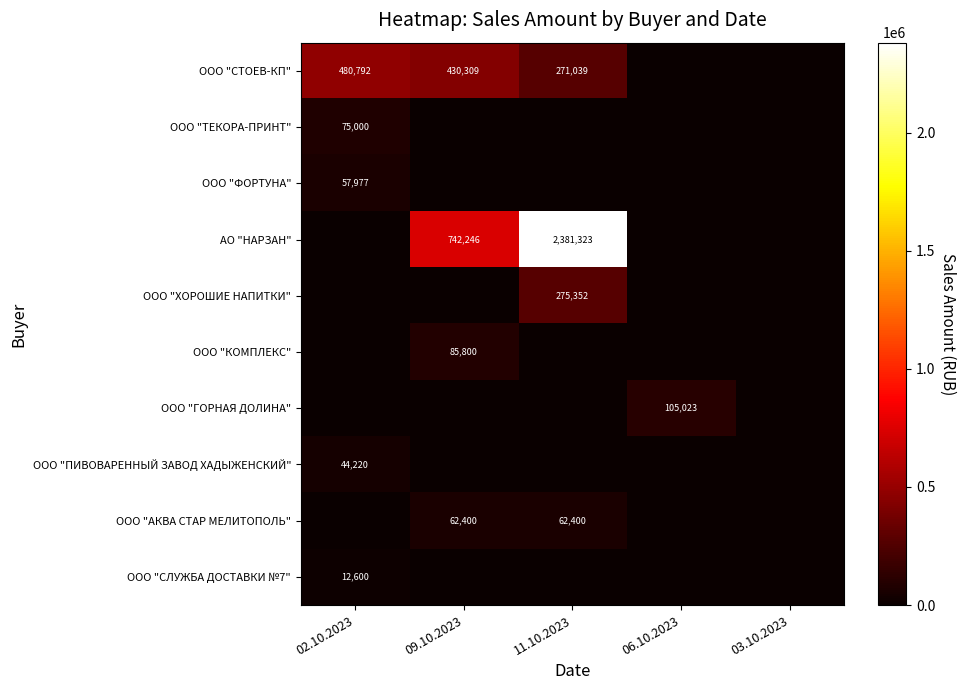

Is the value of ООО "ХОРОШИЕ НАПИТКИ" at 03.10.2023 greater than the value of ООО "КОМПЛЕКС" at 06.10.2023?

No